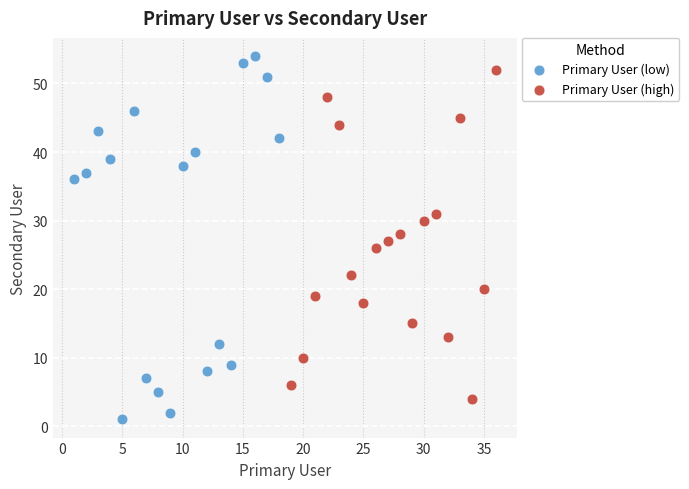

Which series has the largest Y range (max minus min)?

Primary User (low)